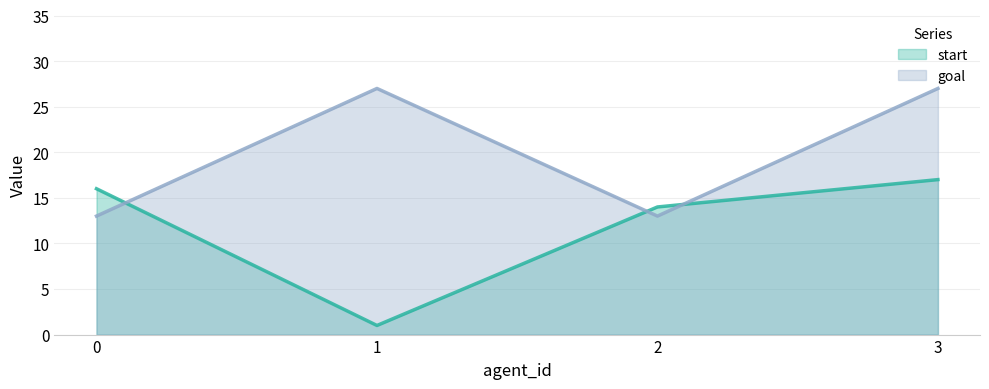

What is the difference between the goal values at 2 and 1?

14